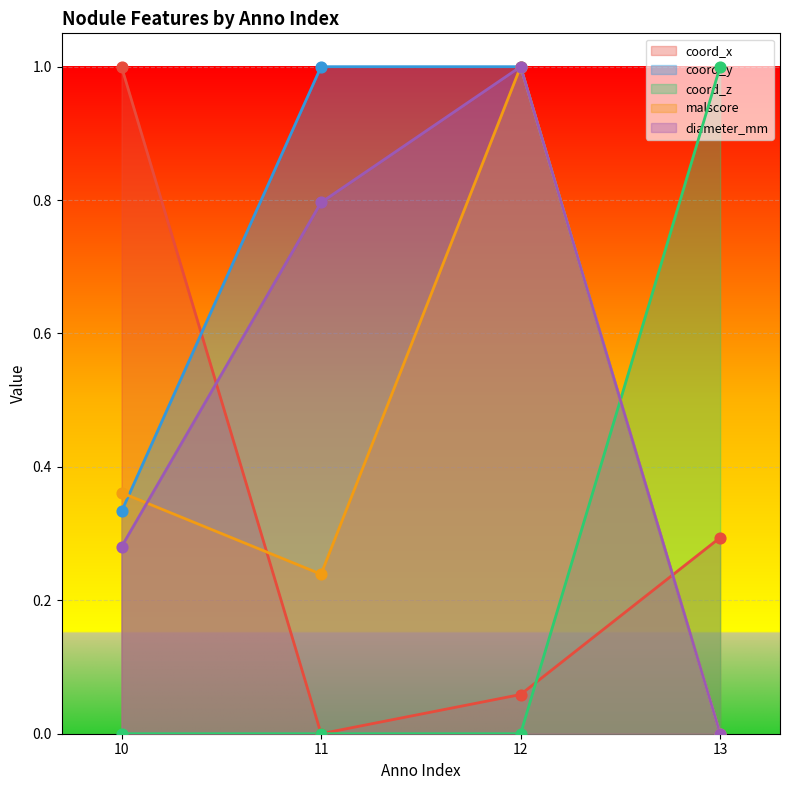

Which series has the largest Y range (max minus min)?

coord_x